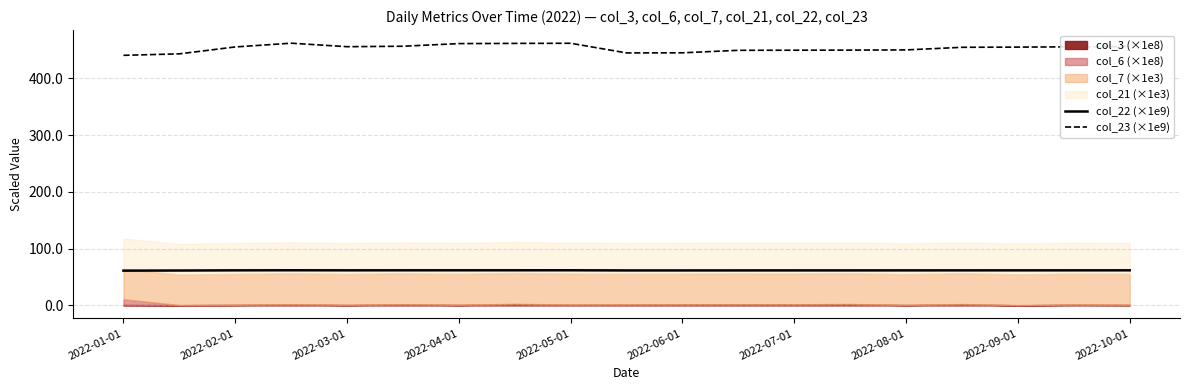

True or false: col_22 (×1e9) and col_23 (×1e9) cross at least once.

False